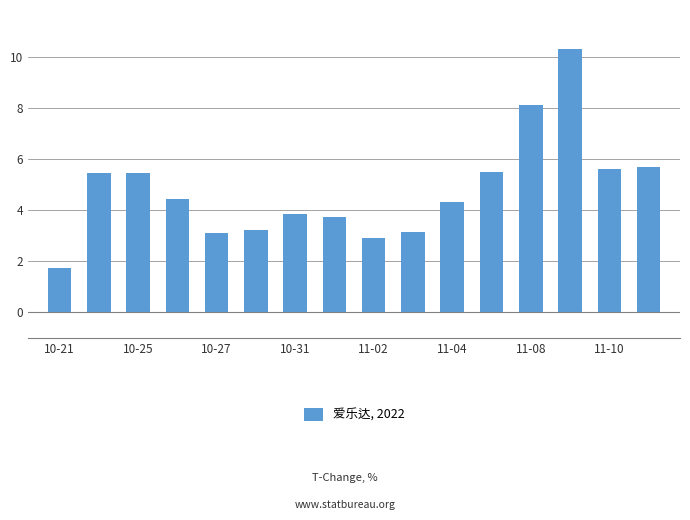

What is the value of the 4th bar from the left?

4.4